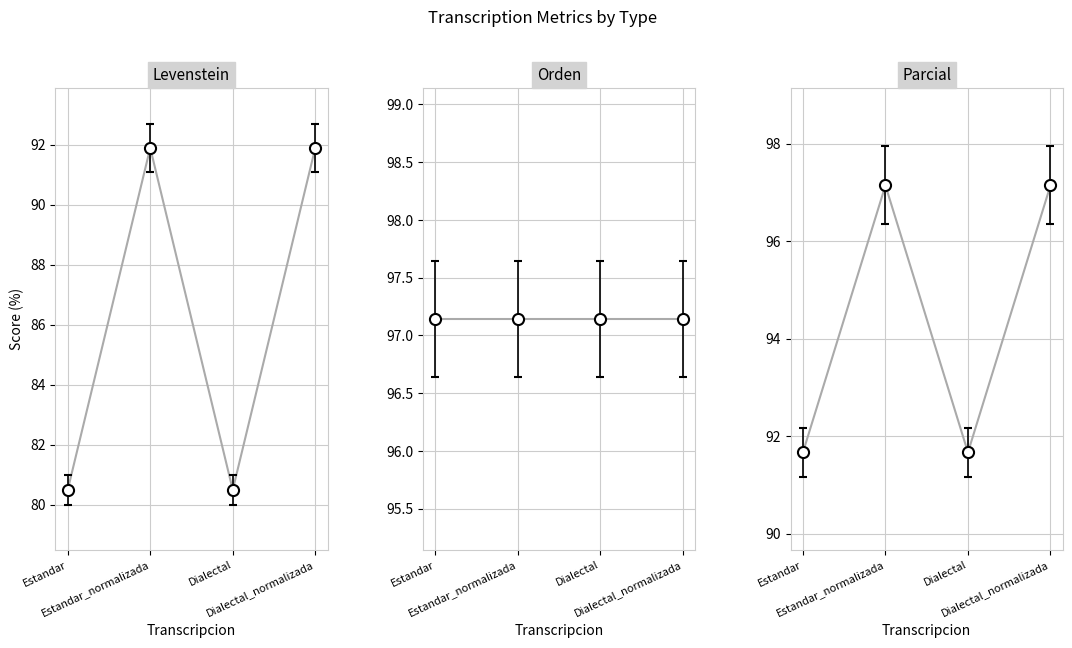

What position from the left is Estandar?

1